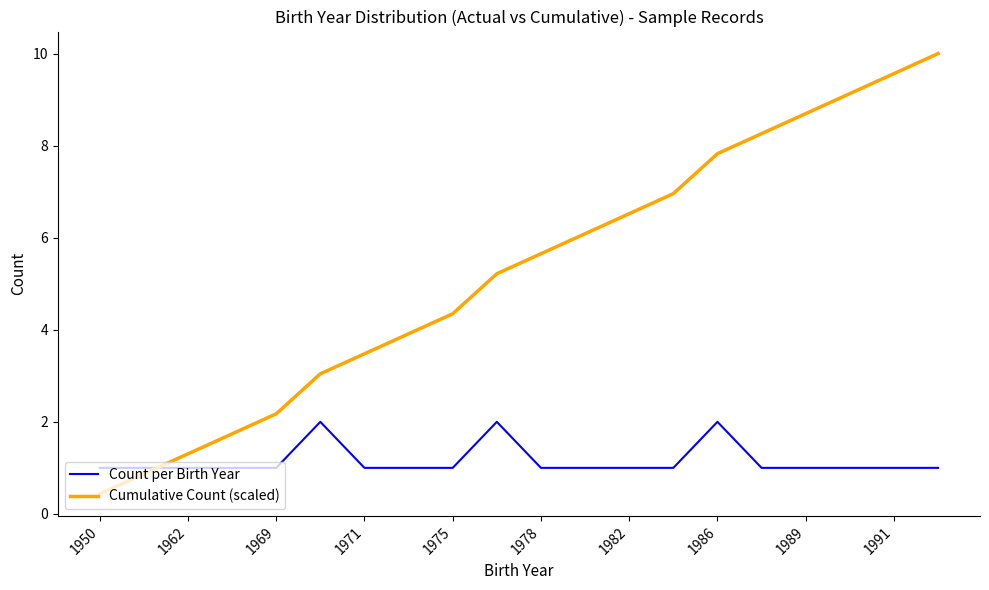

Count the Count per Birth Year values in the range 1 to 2.

20